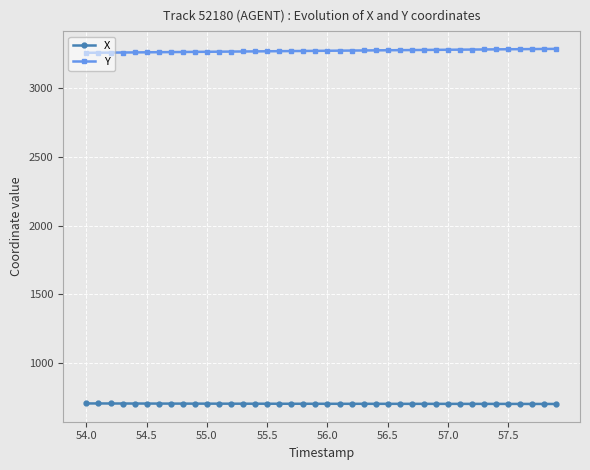

Which series has the largest total across all categories?

Y